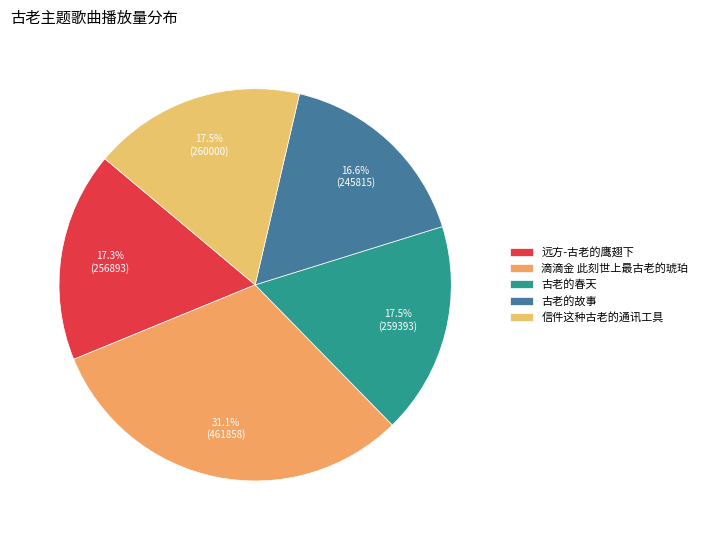

Is 古老的故事 the majority of the pie?

No